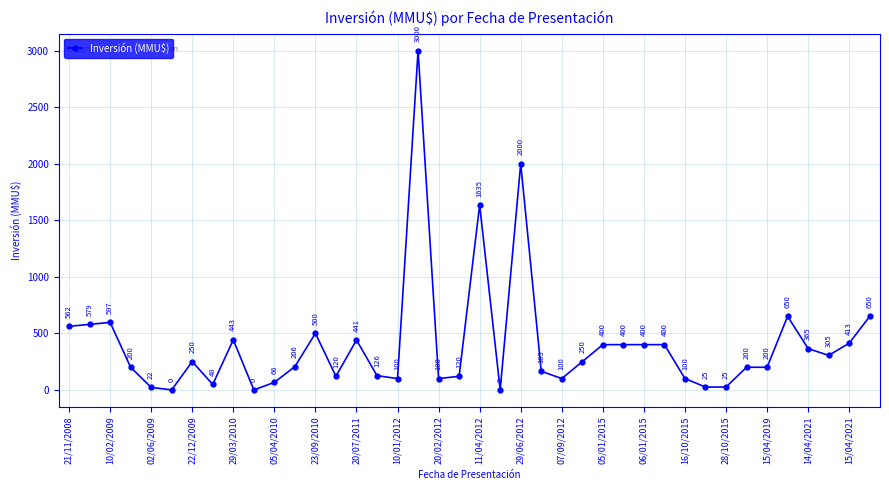

Does the chart display data point markers on the line(s)?

Yes